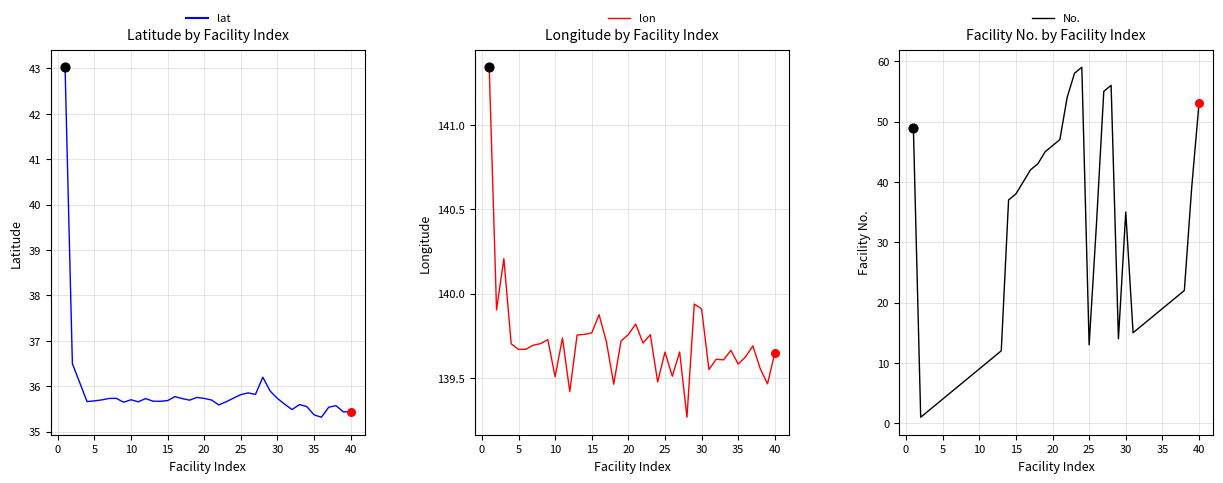

Which series has the largest total across all categories?

lon